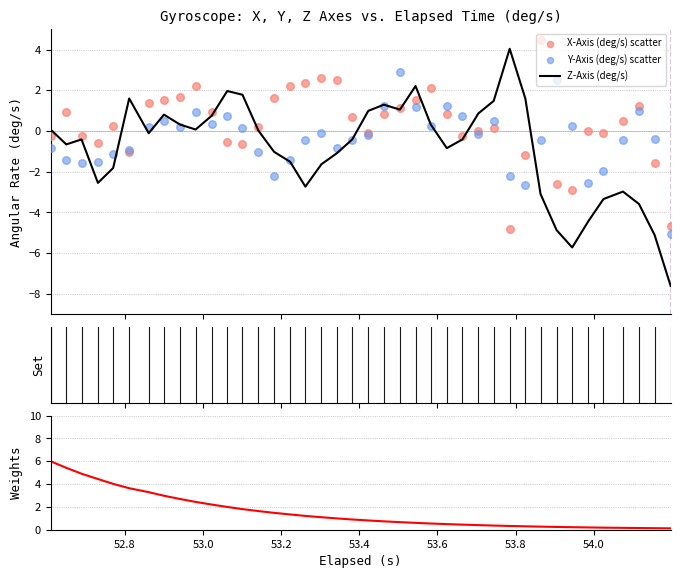

Which series contains the lowest Y value?

Z-Axis (deg/s)